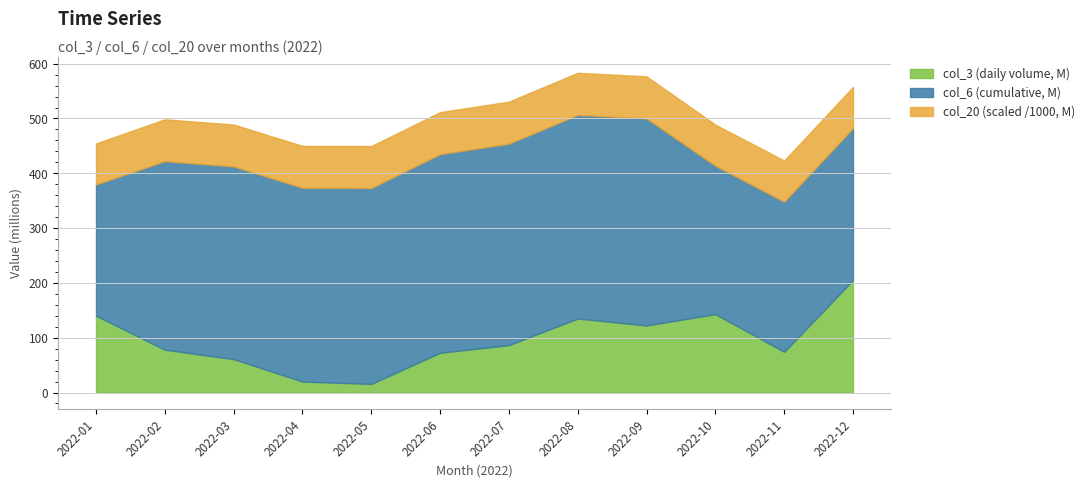

How many lines are shown in the chart?

3